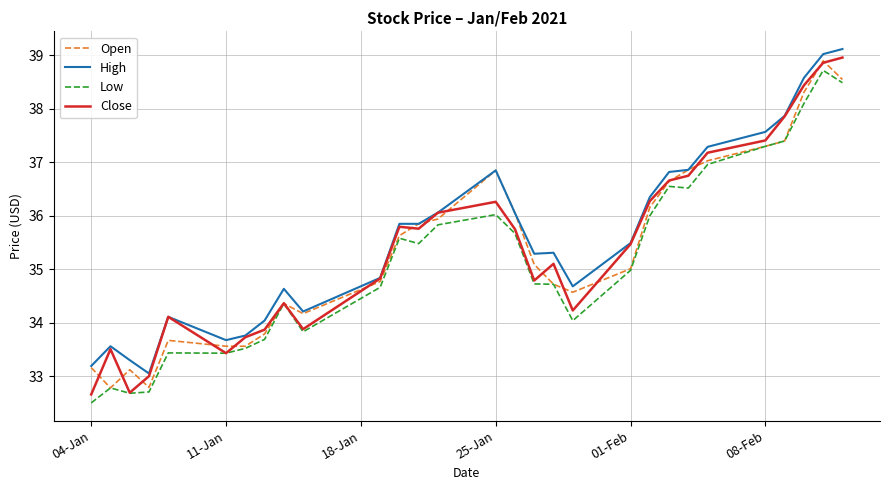

What is the maximum value for Low?

38.7